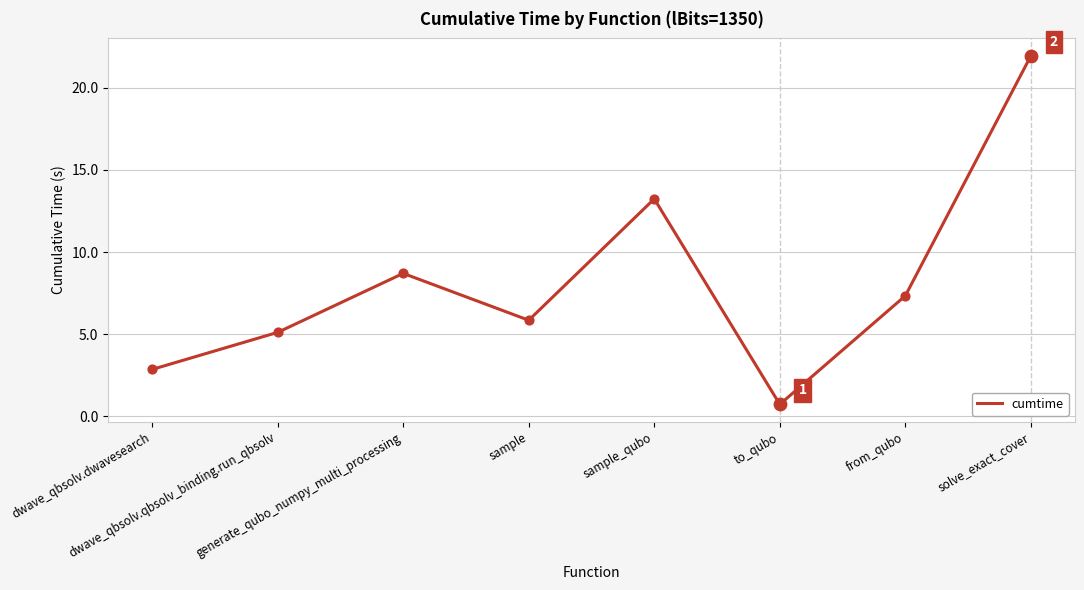

Between dwave_qbsolv.dwavesearch and from_qubo, which is larger?

from_qubo